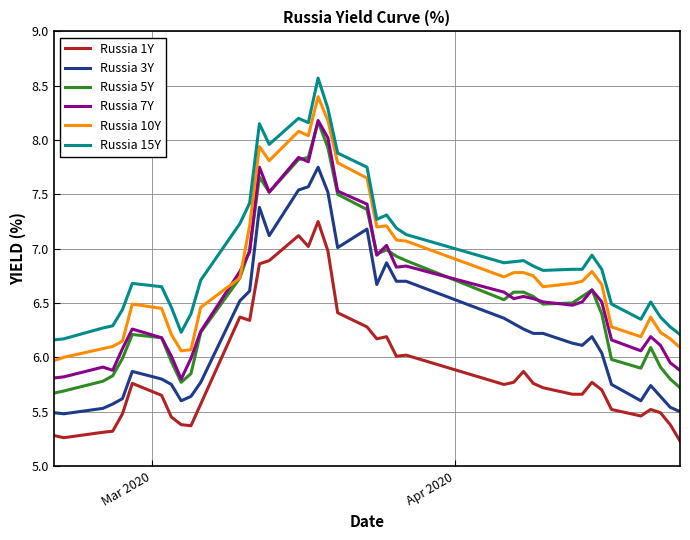

Which series has the largest total across all categories?

Russia 15Y